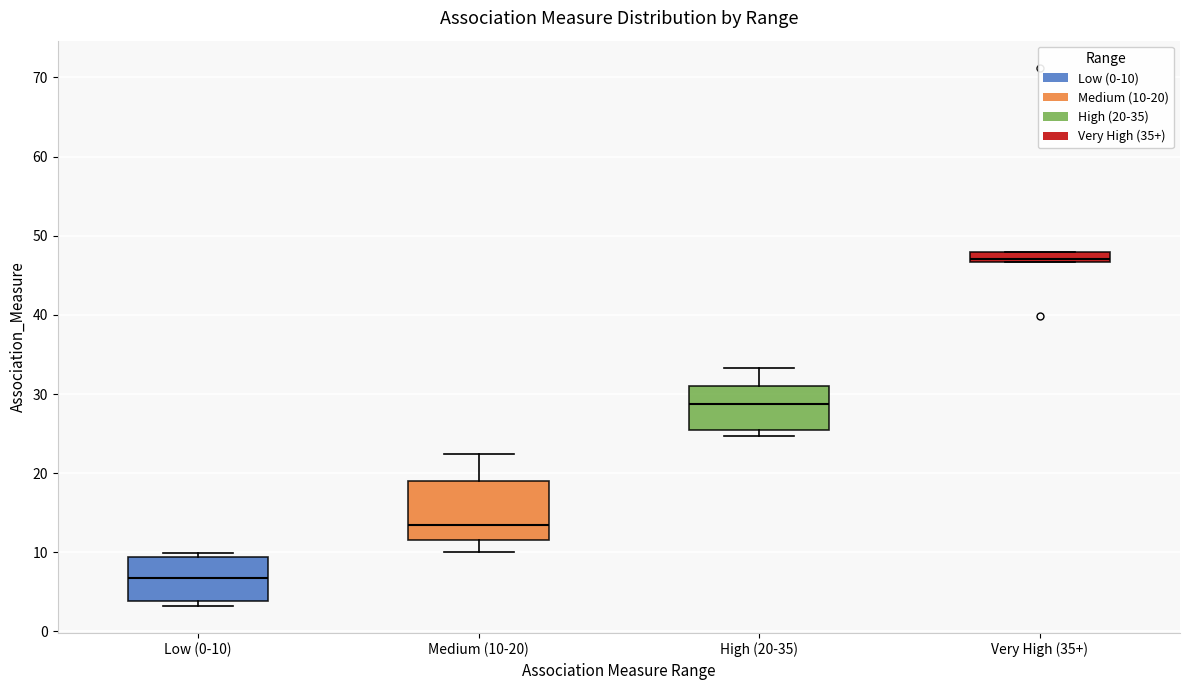

Which box's median line is the lowest?

Low (0-10)